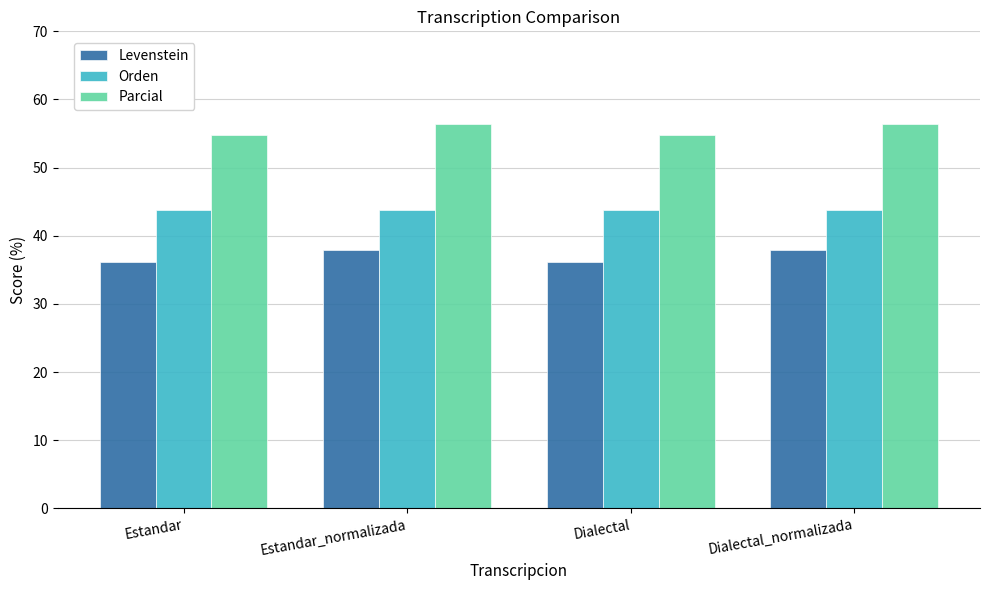

Rank the series at Estandar from lowest to highest value.

Levenstein, Orden, Parcial